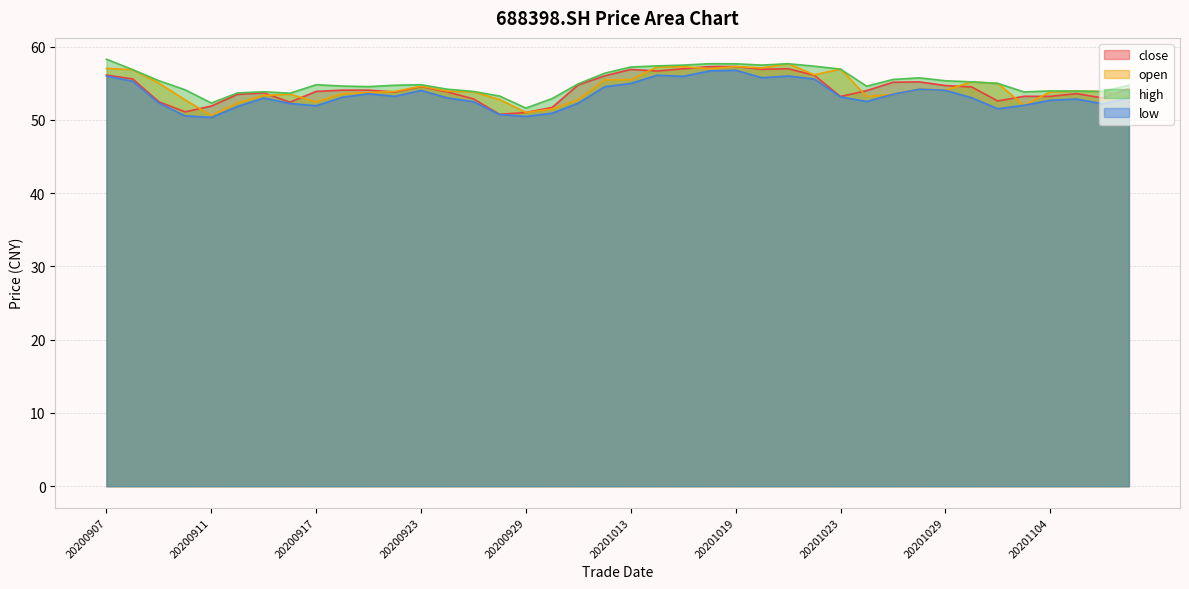

At which category does the chart reach its peak across all series?

20200907